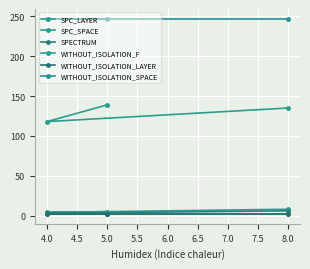

What is the minimum value for SPC_LAYER?

4